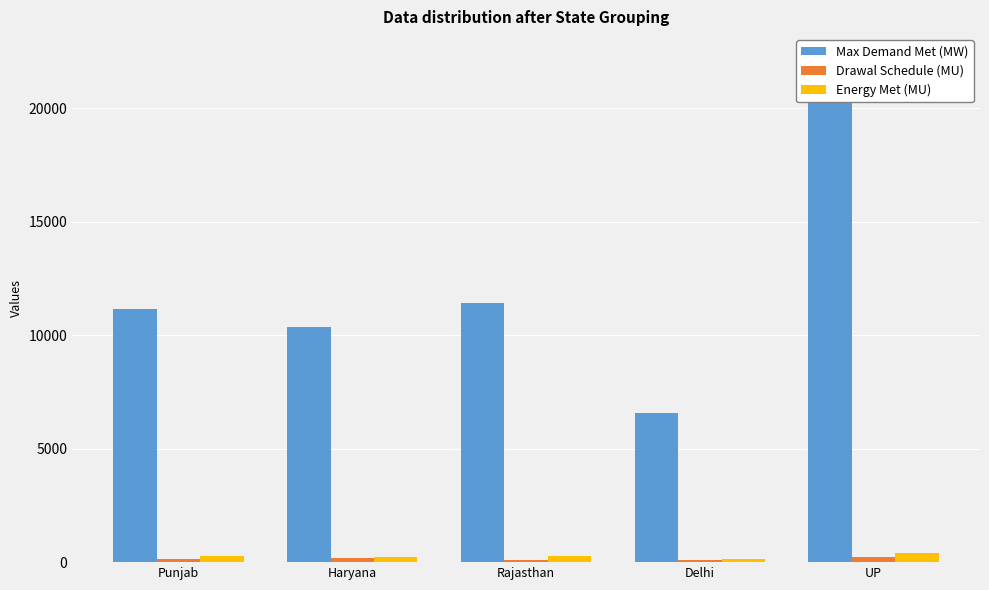

What is the average value of the Energy Met (MU) series?

258.1